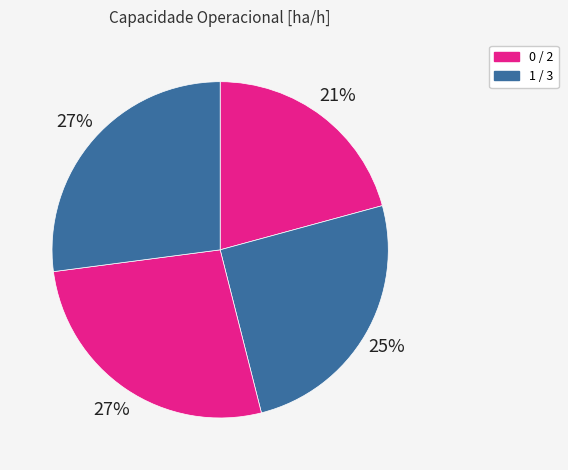

Count the number of slices in the pie.

4